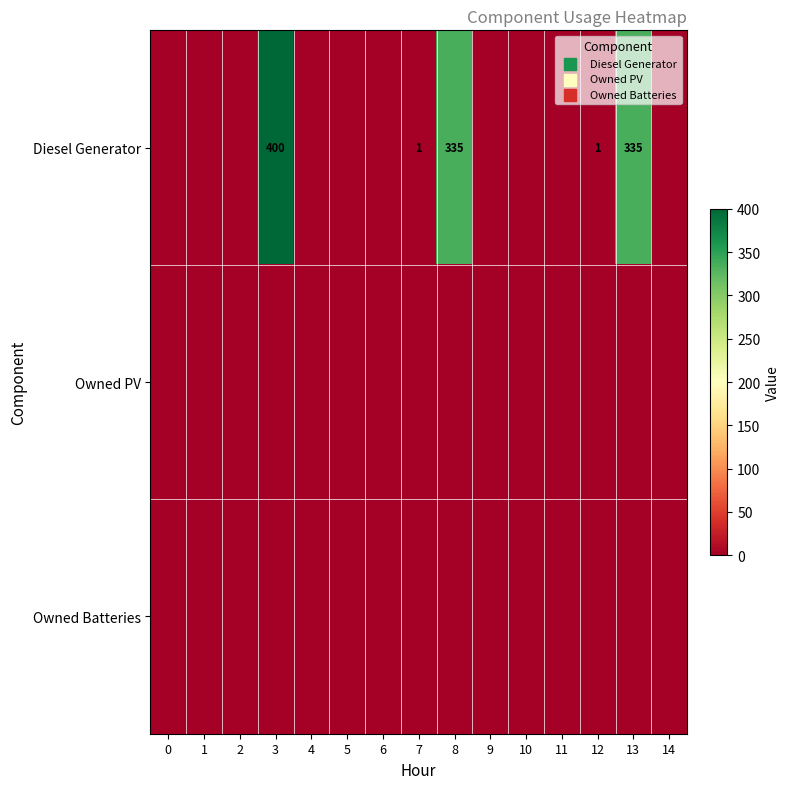

True or false: Diesel Generator has a value of 1 at 7.

True